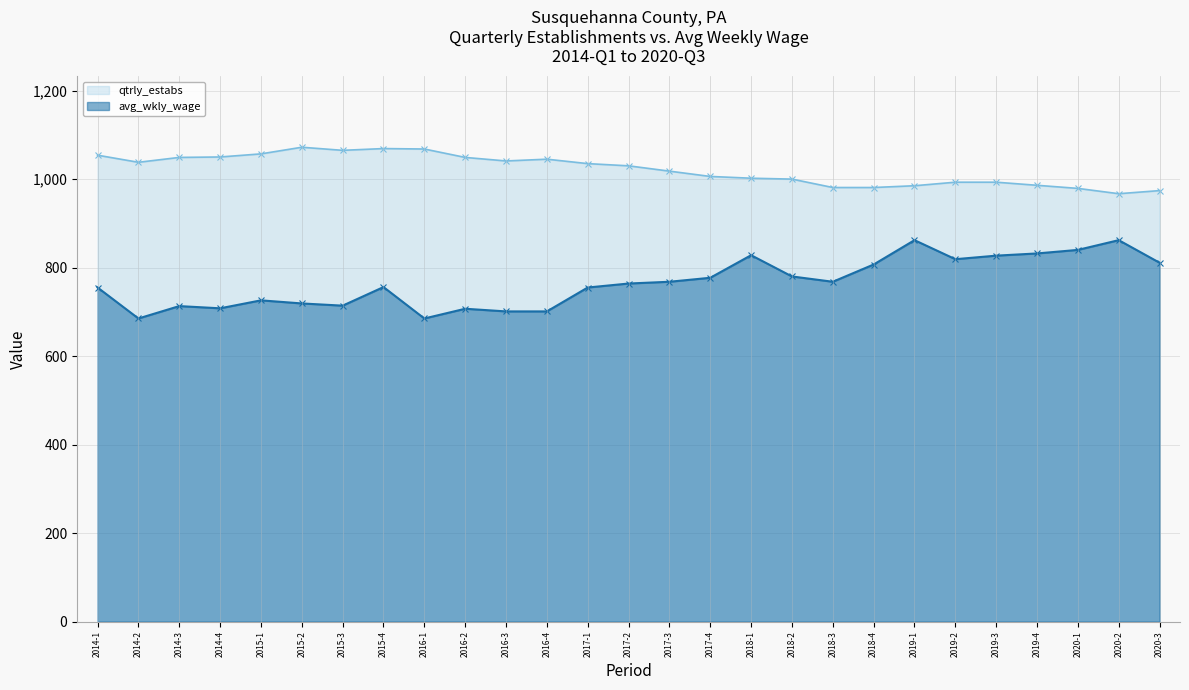

What is the difference between the maximum and minimum values in the avg_wkly_wage series?

177